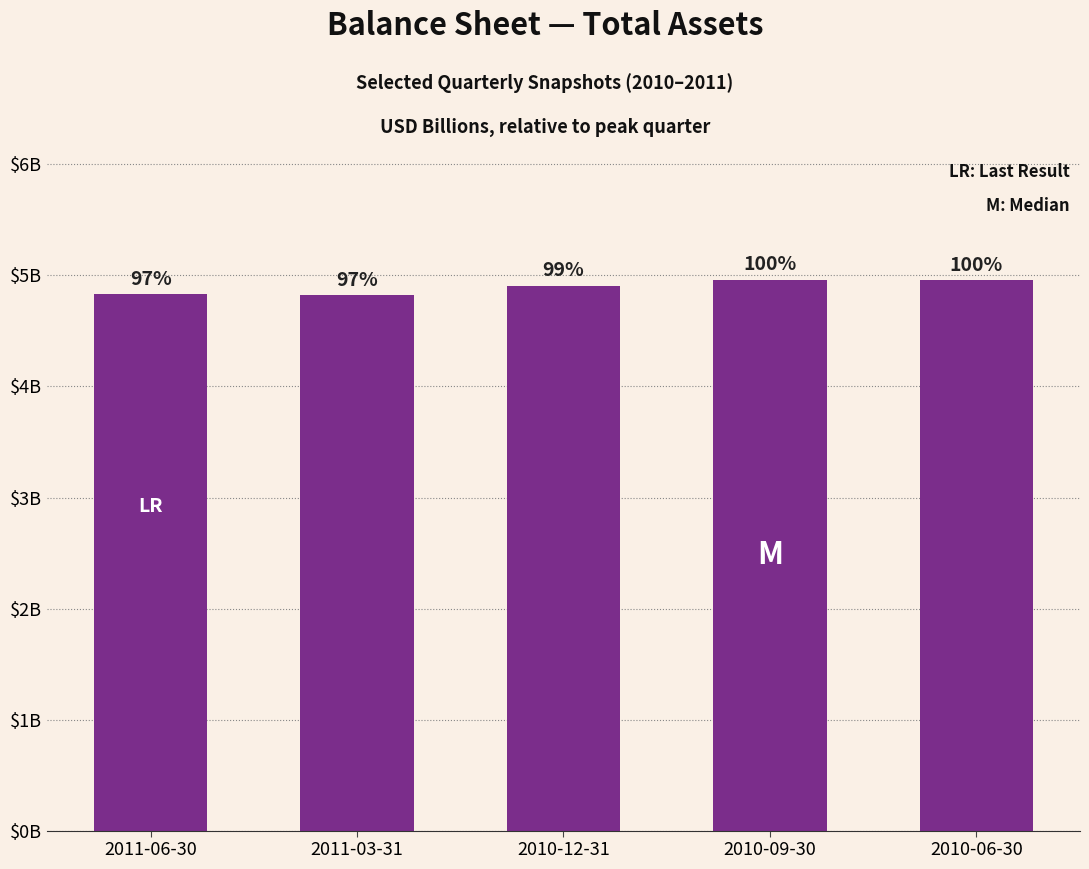

The value at 2011-06-30 is 4.8. True or false?

True